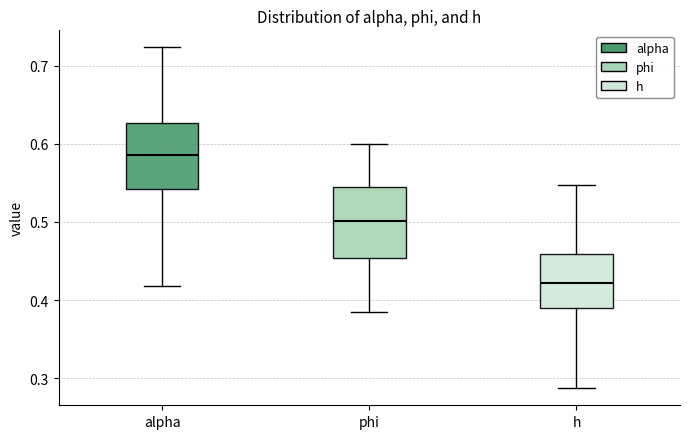

Reading left to right, transcribe this box plot: for each box, give where its median line is, the range the box spans, and where its two whiskers end, as read against the y-axis. The values are not printed on the chart, so give them approximately, as read against the axis.

alpha: median 0.59, box 0.54 to 0.63, whiskers 0.42 to 0.72
phi: median 0.50, box 0.45 to 0.55, whiskers 0.38 to 0.60
h: median 0.42, box 0.39 to 0.46, whiskers 0.29 to 0.55